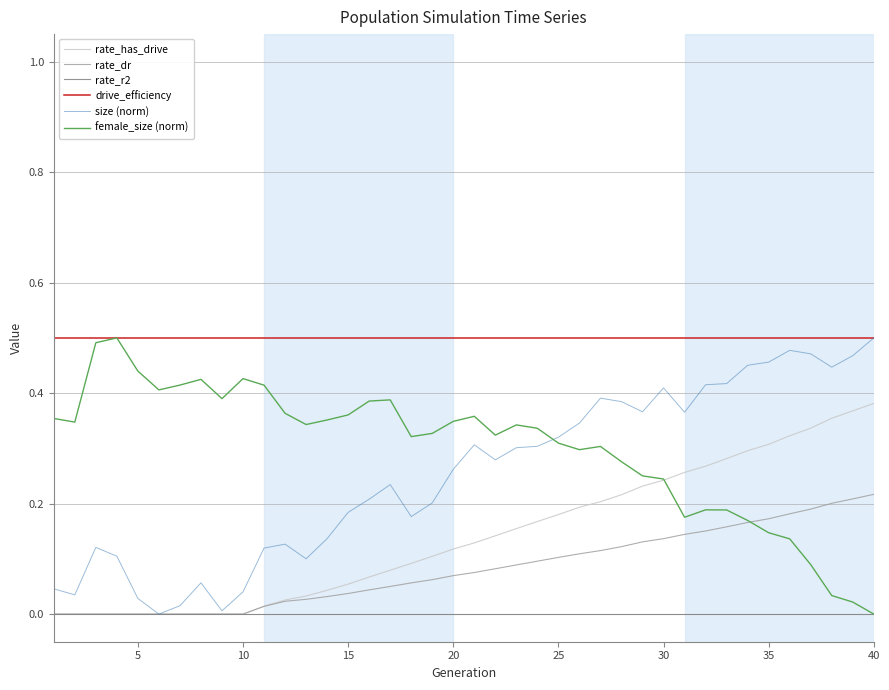

Does the chart display data point markers on the line(s)?

No